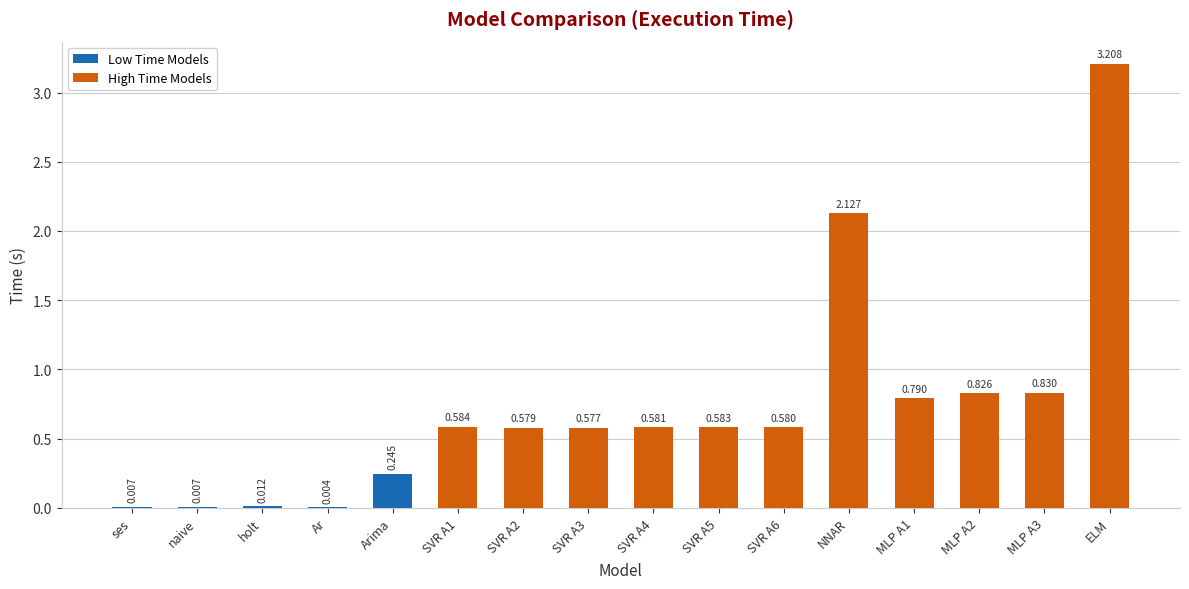

Which label corresponds to the largest value in the chart?

ELM